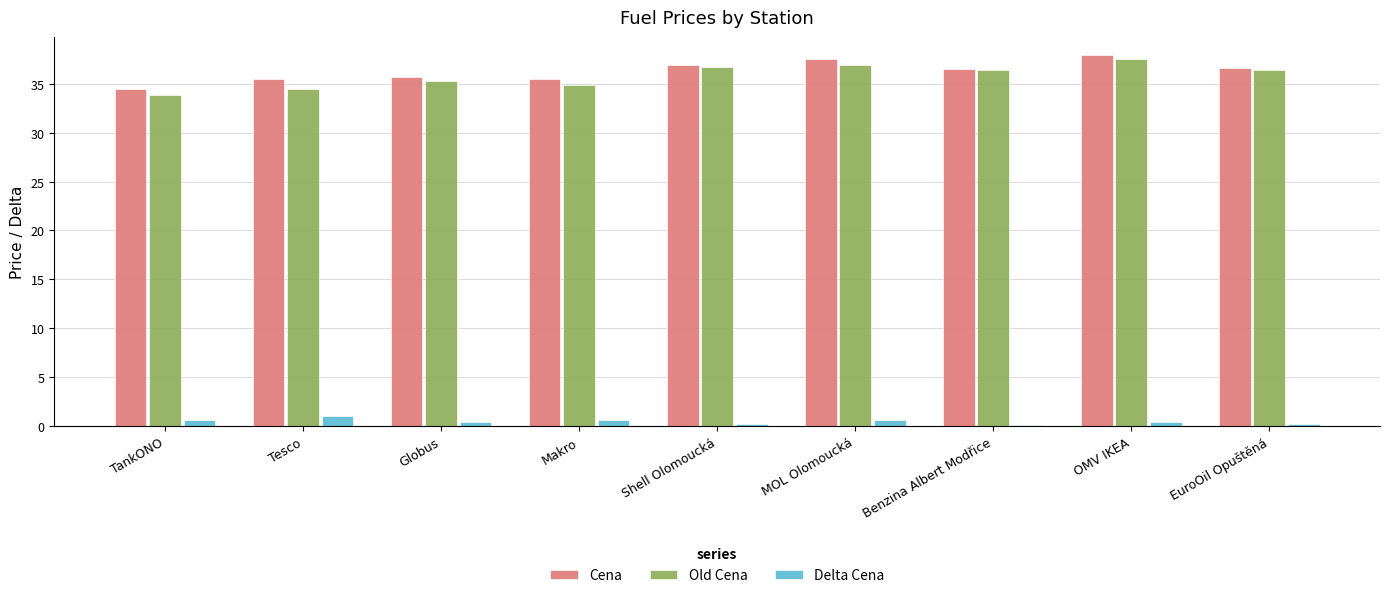

The value of Old Cena at Shell Olomoucká is 57.1. True or false?

False